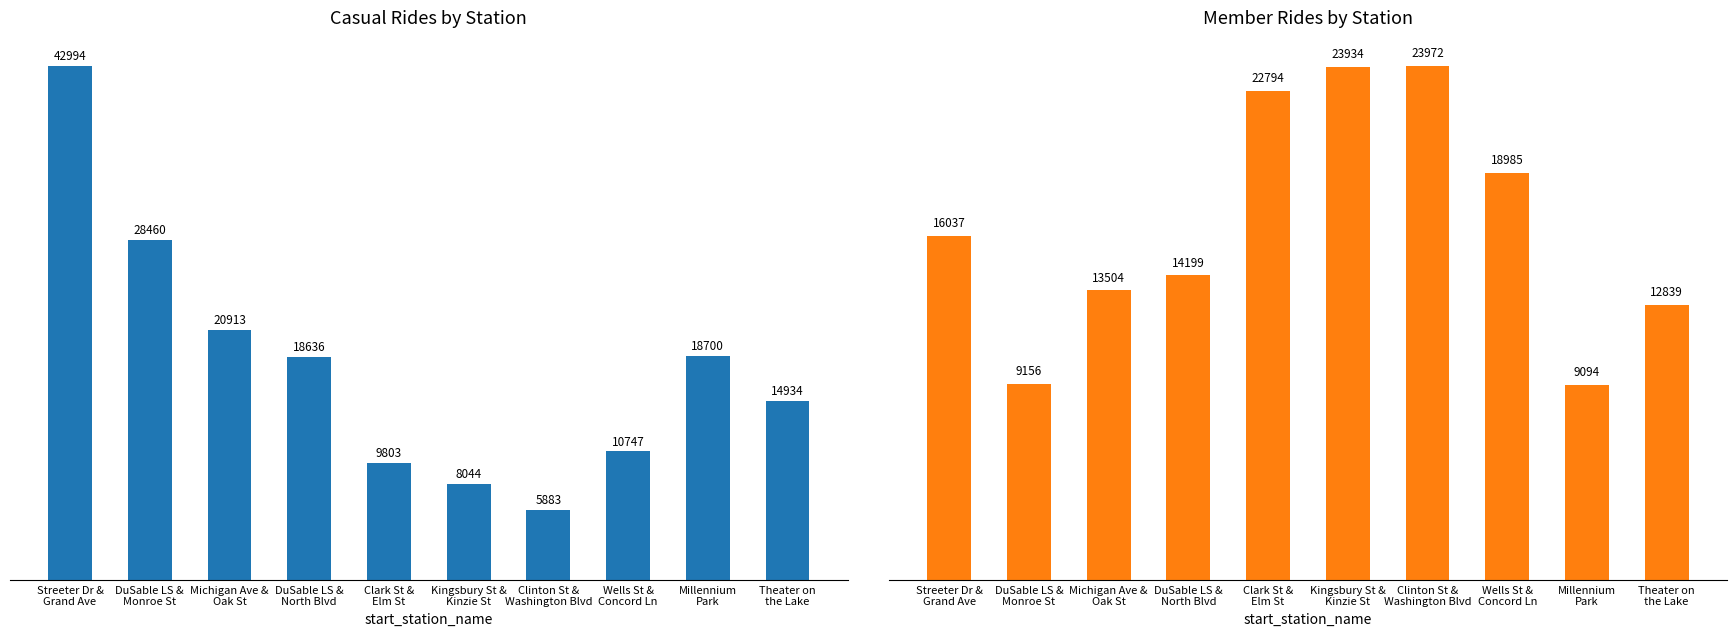

Reading left to right, what are all the values shown in this chart?

casual_rides: 42994	28460	20913	18636	9803	8044	5883	10747	18700	14934
member_rides: 16037	9156	13504	14199	22794	23934	23972	18985	9094	12839